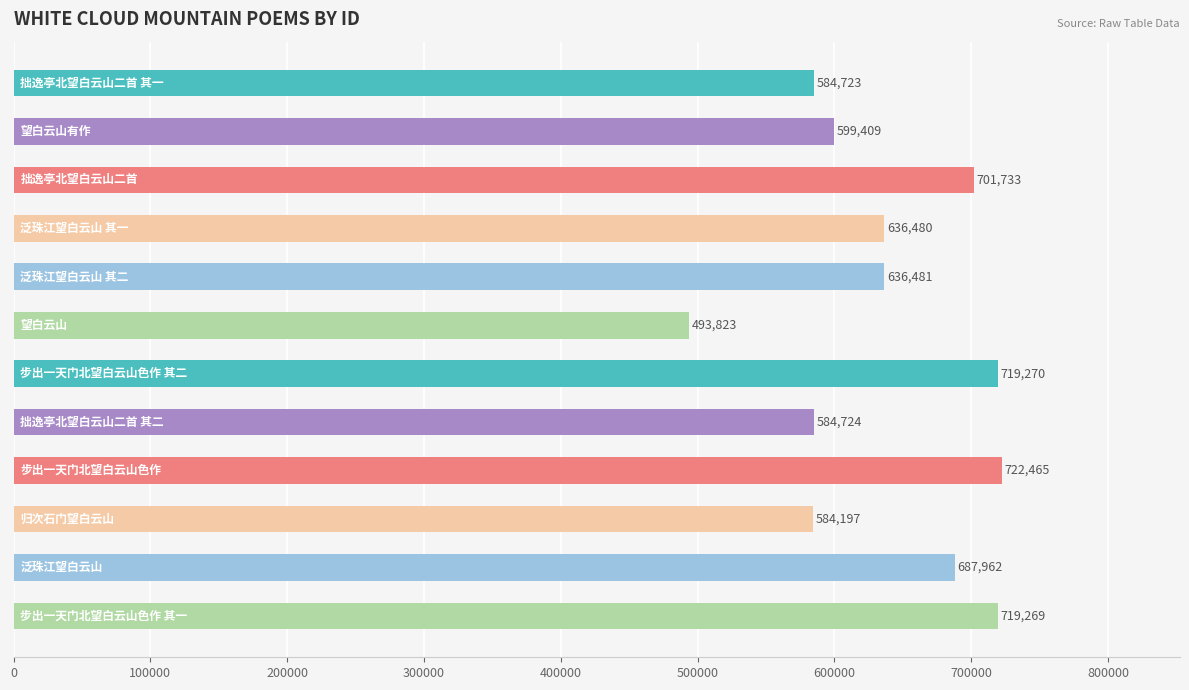

What is the difference between the maximum and minimum values?

228642